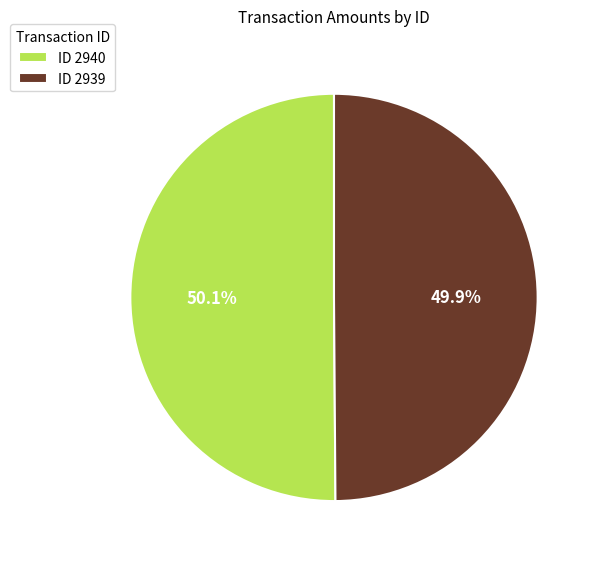

Approximately how many times larger is the value at ID 2940 compared to ID 2939?

1.0